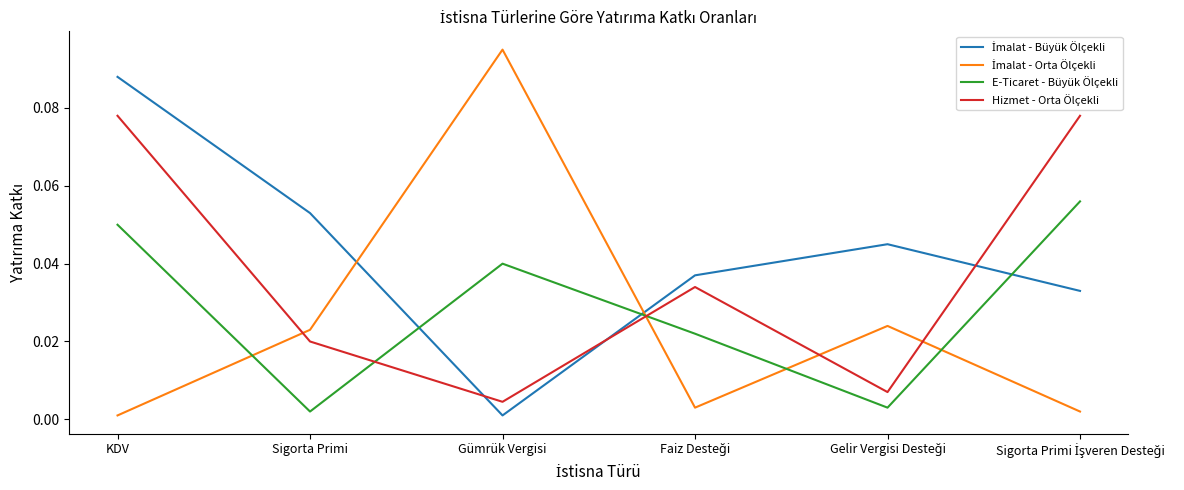

True or false: Hizmet - Orta Ölçekli has a value of 0.0 at Gümrük Vergisi.

True